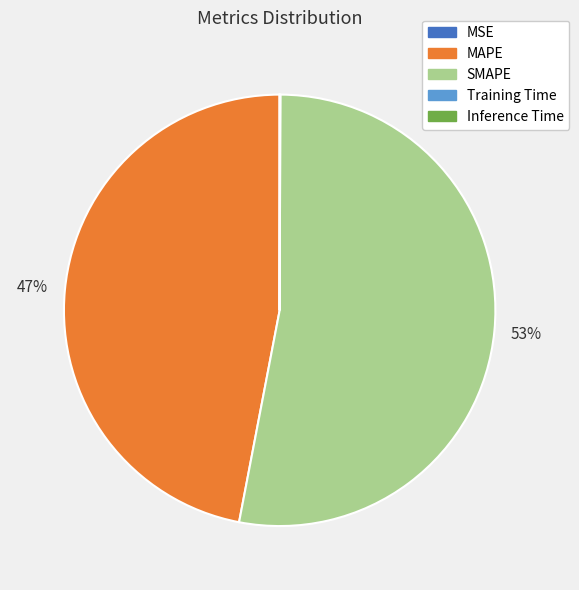

To the nearest percent, what is the difference between the largest and smallest slice percentages?

53%